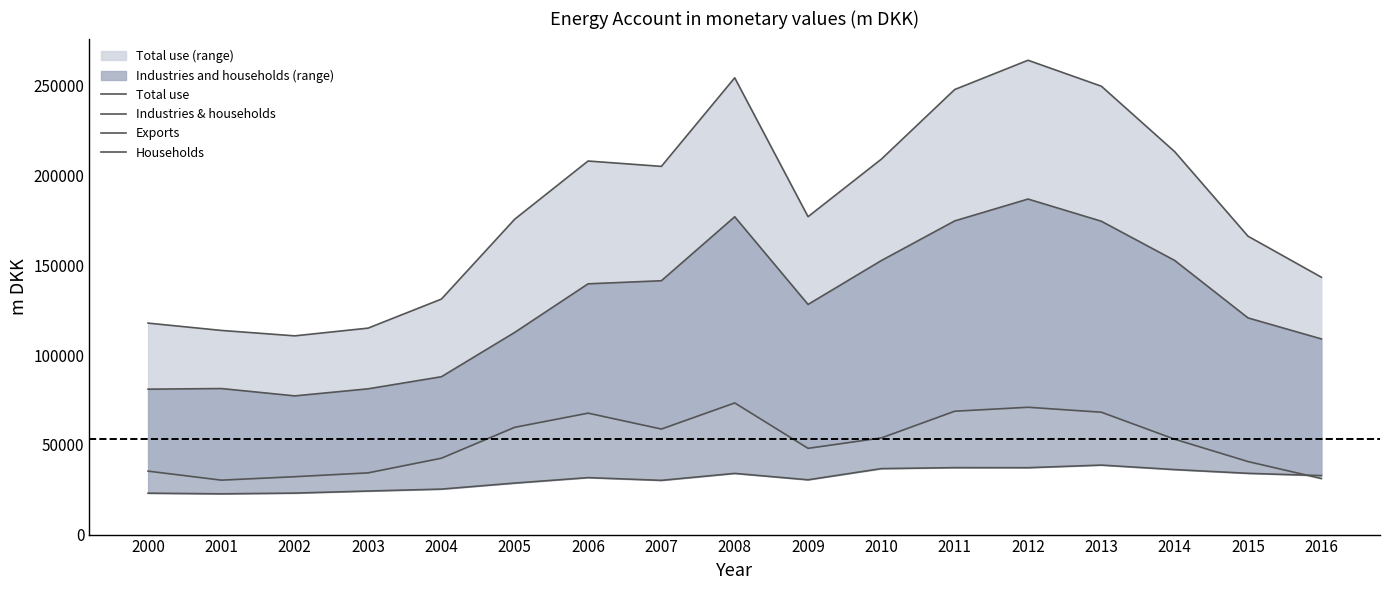

Rank the series by their maximum value, from lowest to highest.

Households, Exports, Industries & households, Total use